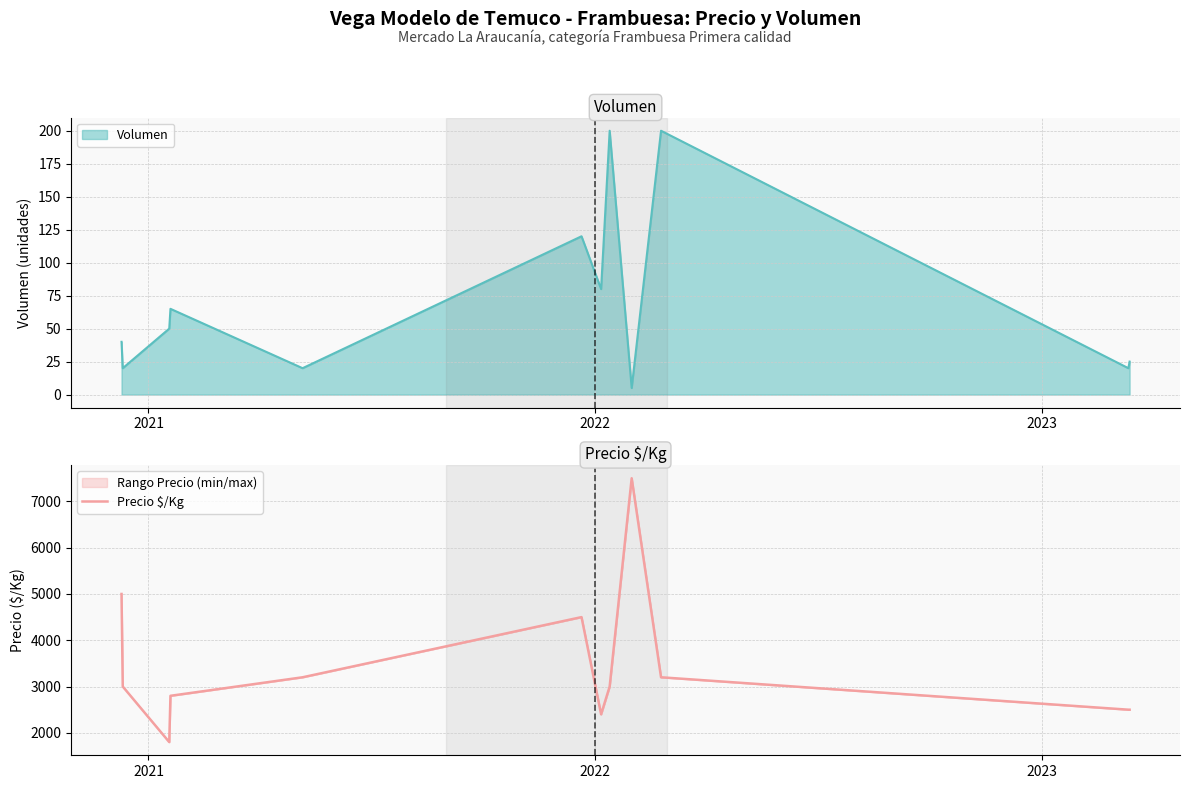

What is the maximum value for Precio $/Kg?

7500